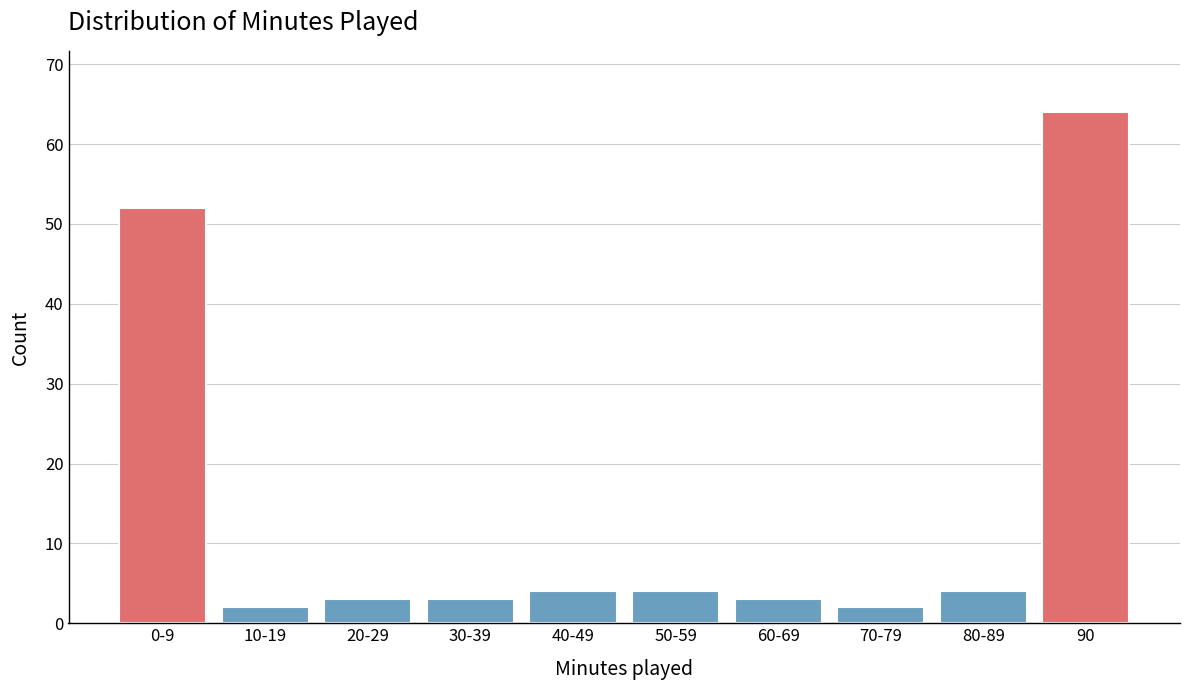

Reading left to right, transcribe all the data shown in this chart.

52	2	3	3	4	4	3	2	4	64